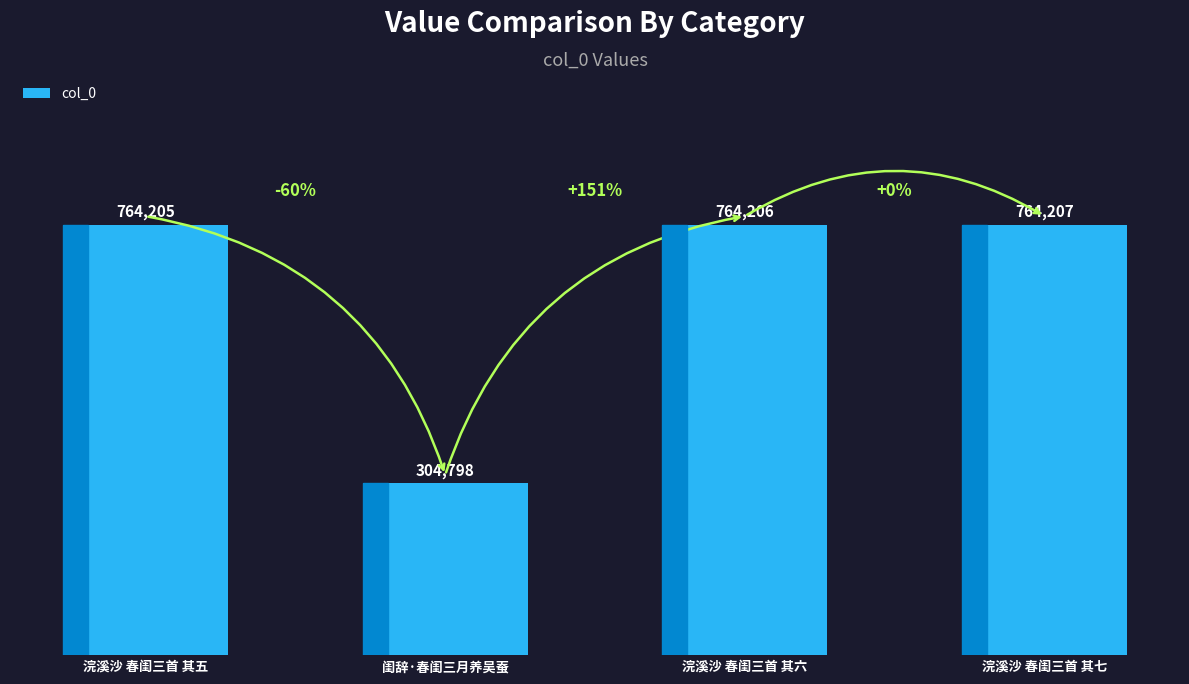

Does the chart contain any negative values?

No